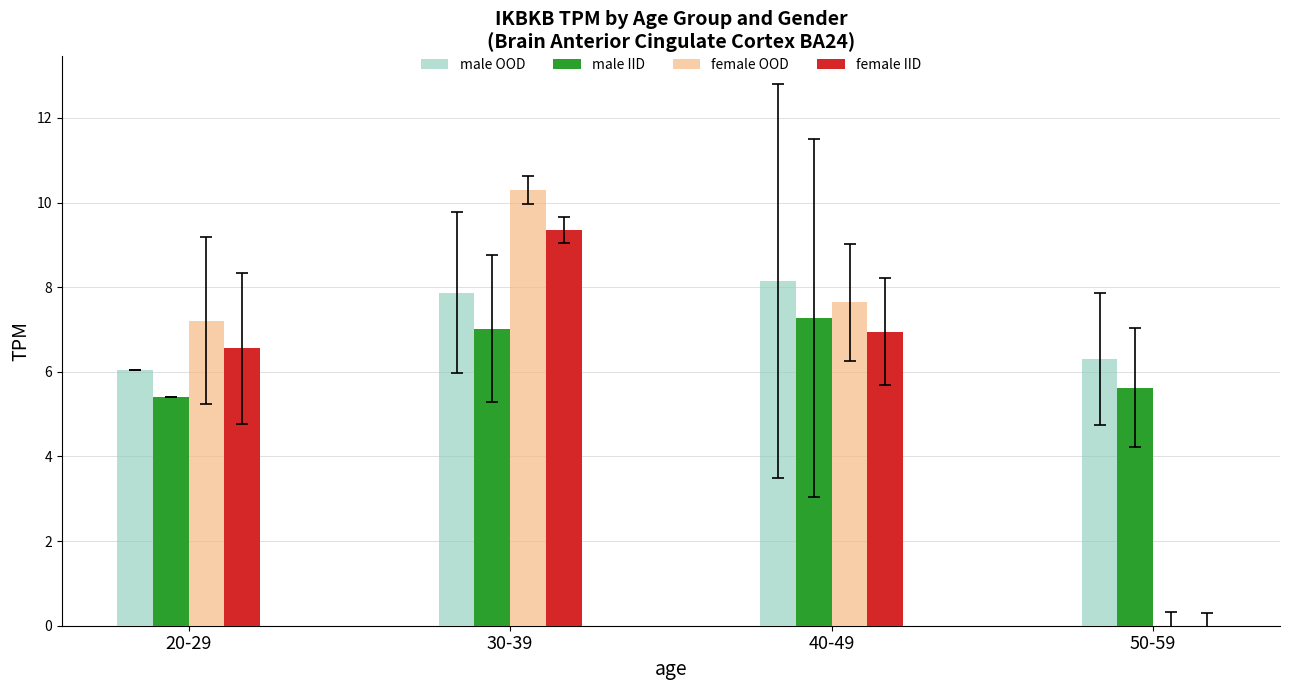

Between 20-29 and 30-39, which series saw the biggest shift?

female OOD